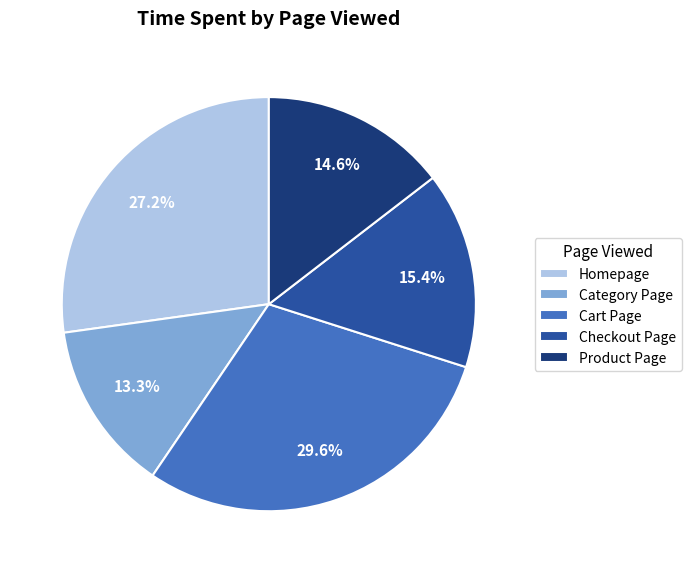

To the nearest percent, what is the combined percentage of Category Page and Checkout Page?

29%